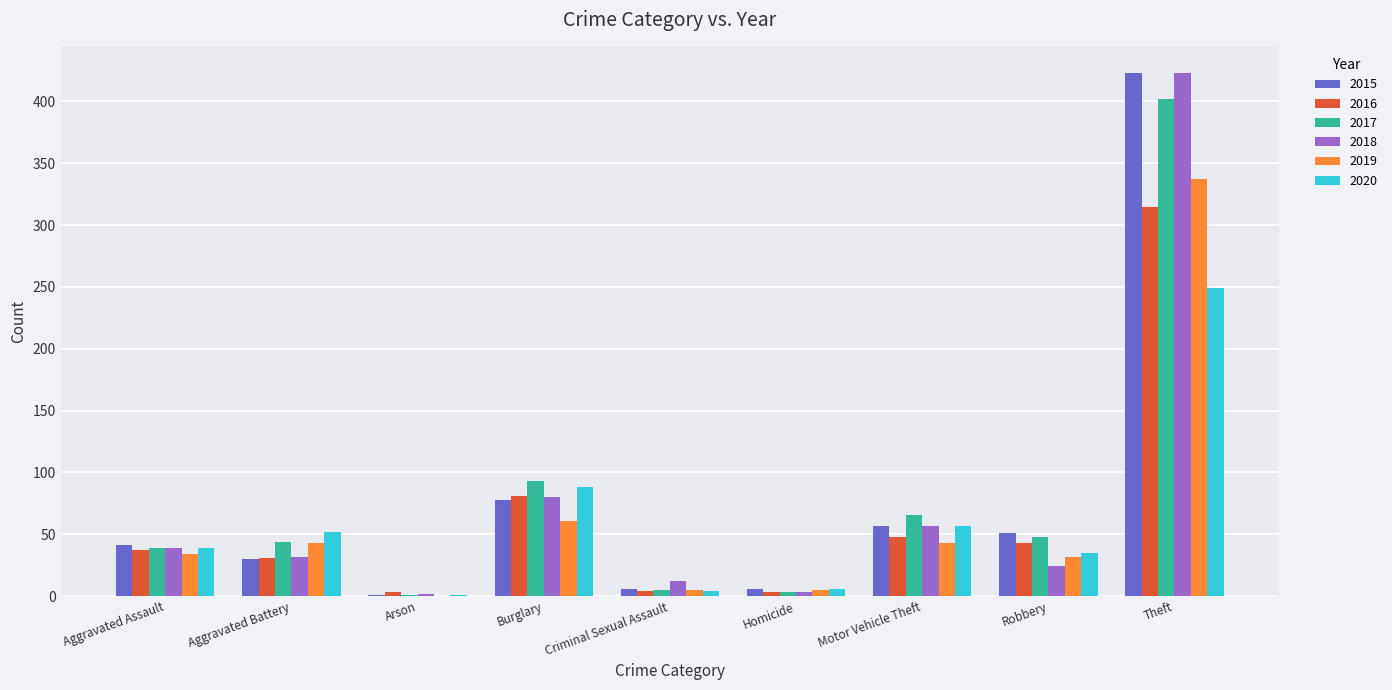

Are the bars grouped side by side (vs. stacked)?

Yes